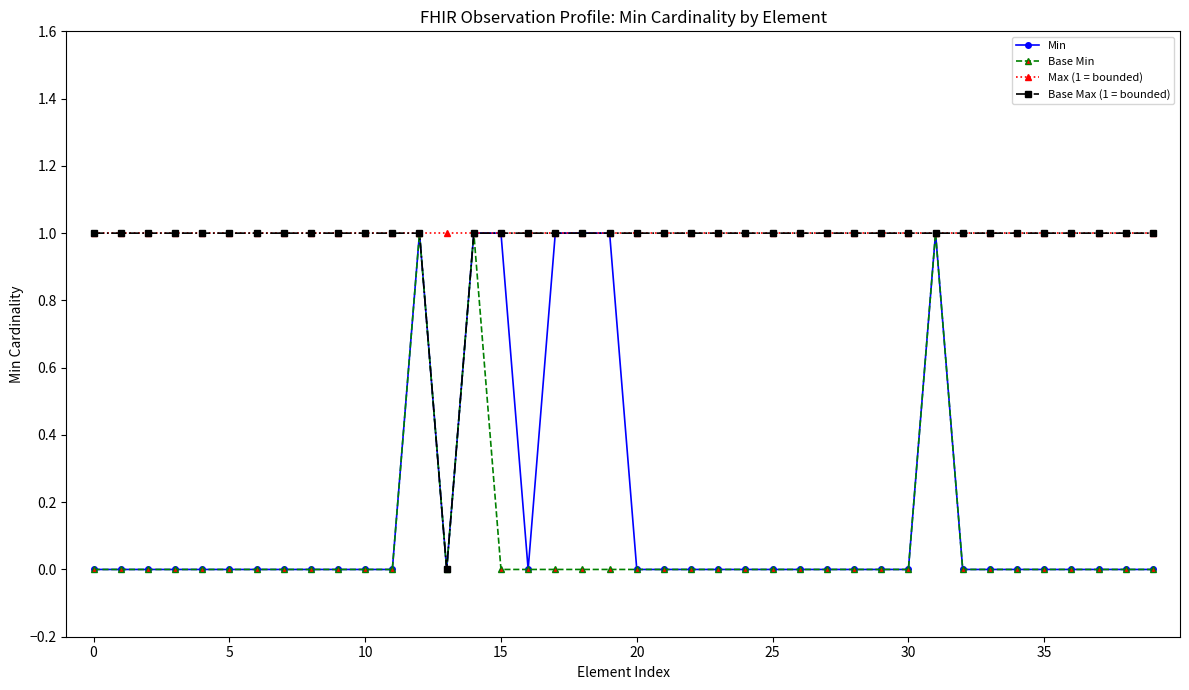

What is the highest value of the Min series?

1